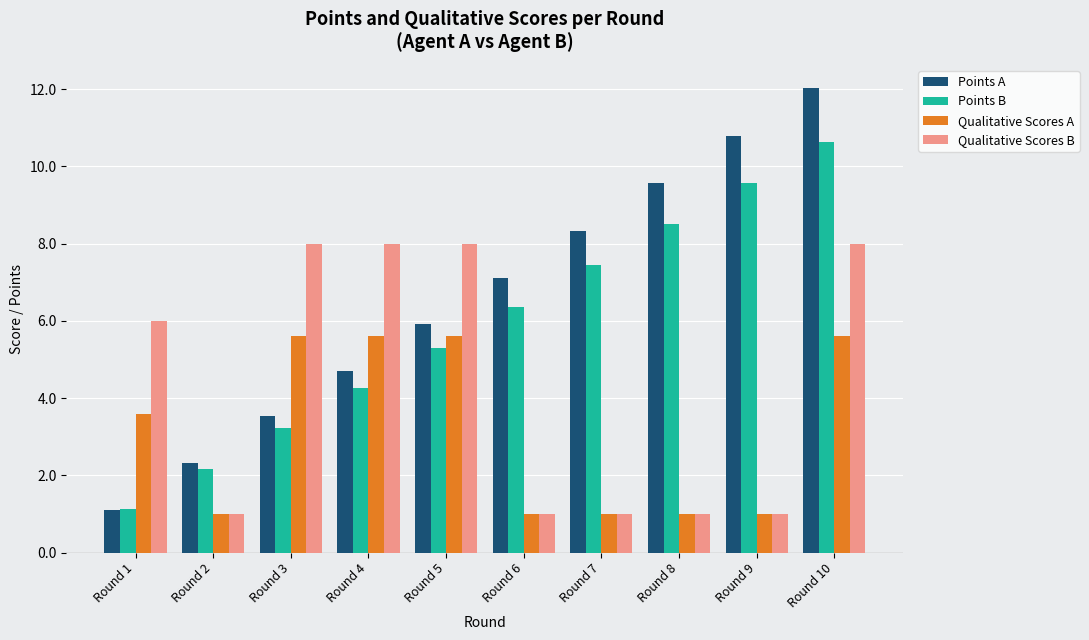

What is the difference between the Qualitative Scores B values at Round 5 and Round 6?

7.0